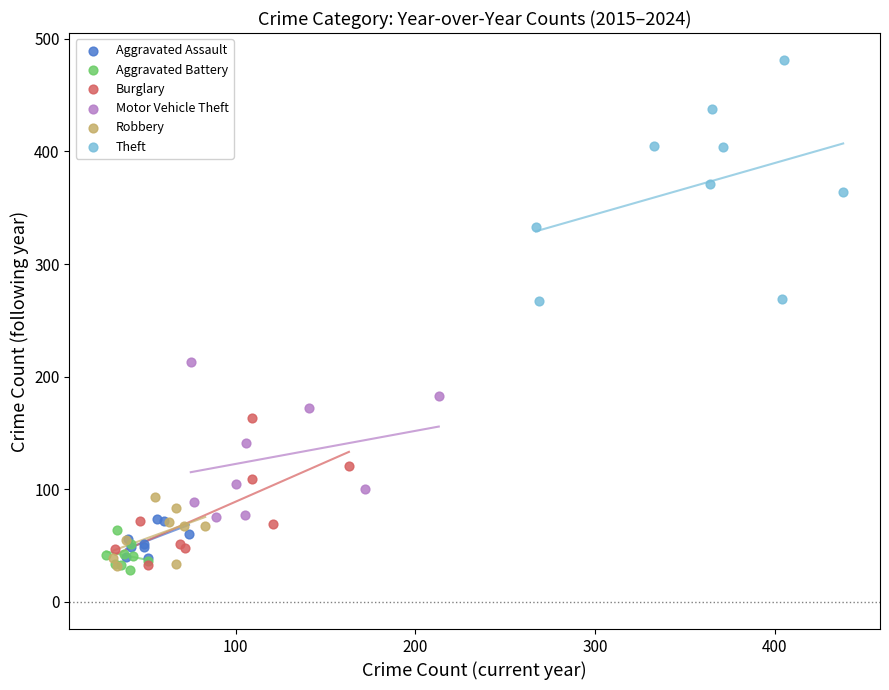

Which series has the largest Y range (max minus min)?

Theft